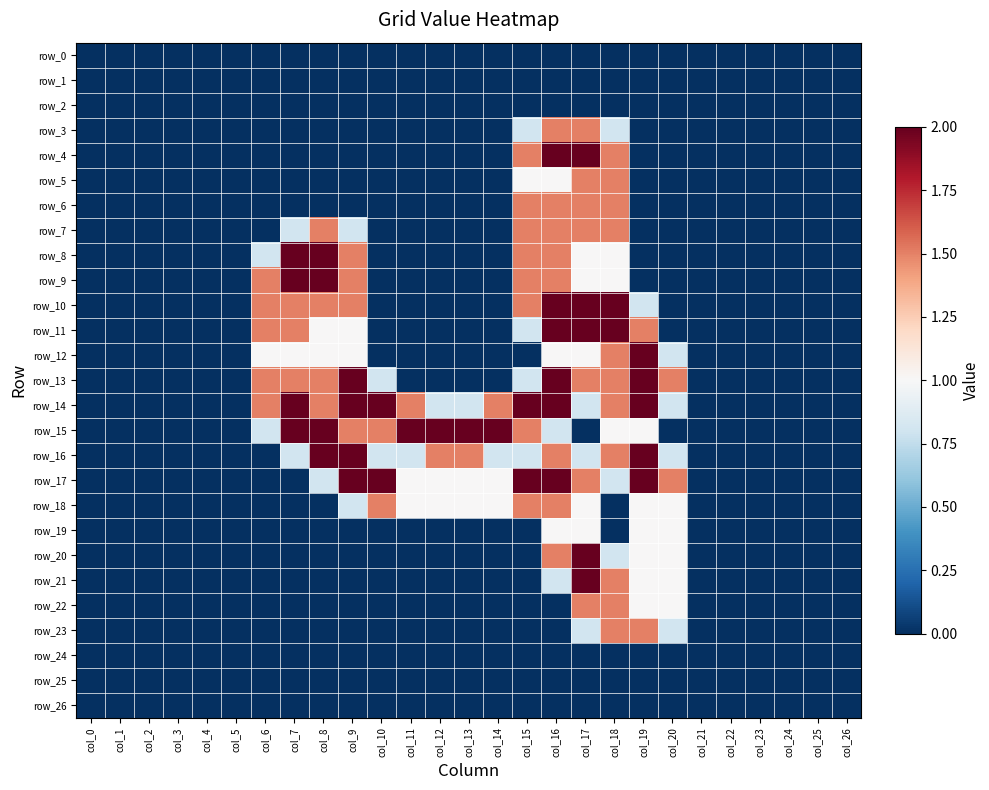

Is it true that row_10 equals 0.0 at col_22?

True